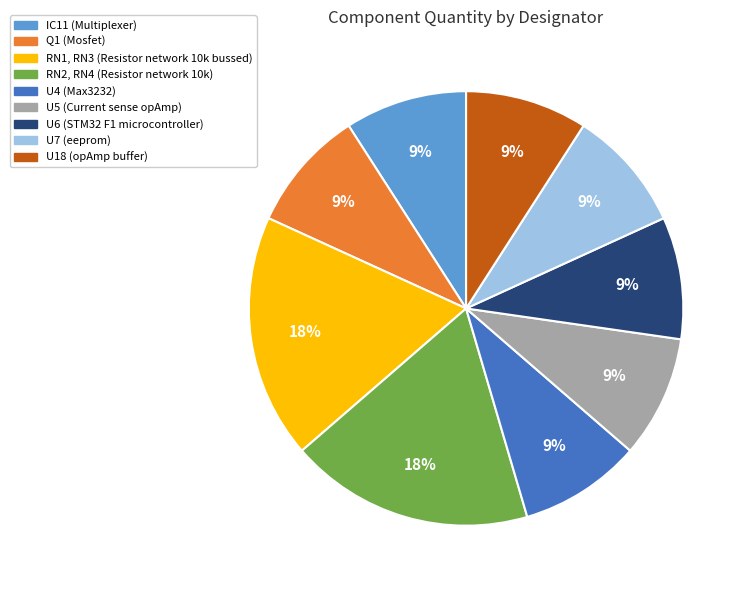

Combined, do Q1 and IC11 account for over 50%?

No